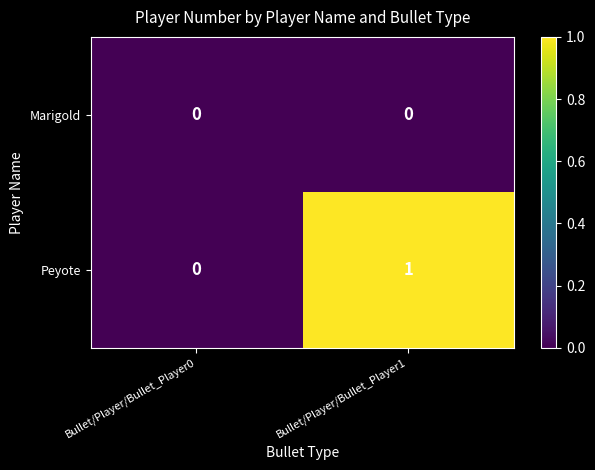

Which category has the highest value across all series?

Bullet/Player/Bullet_Player1